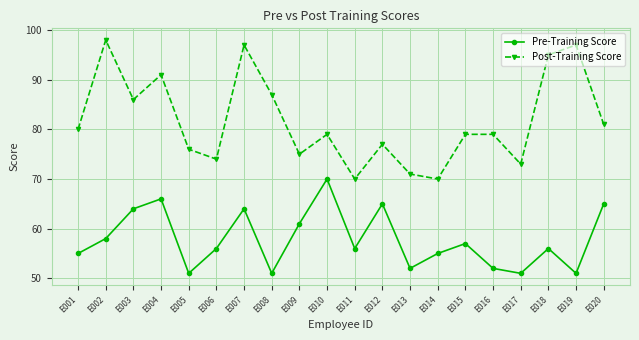

How many series are shown in this chart?

2